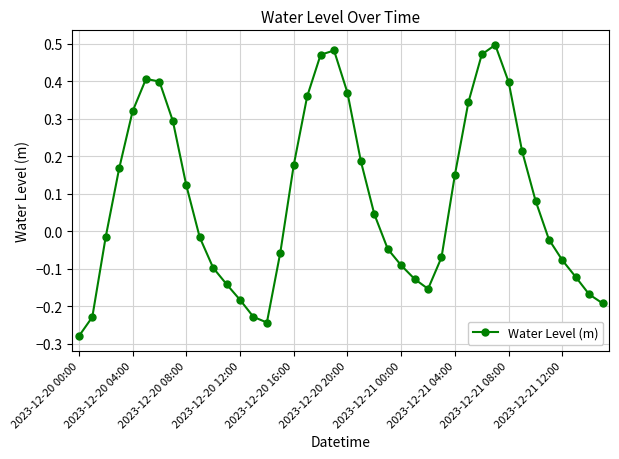

What is the difference between the maximum and minimum values?

0.8